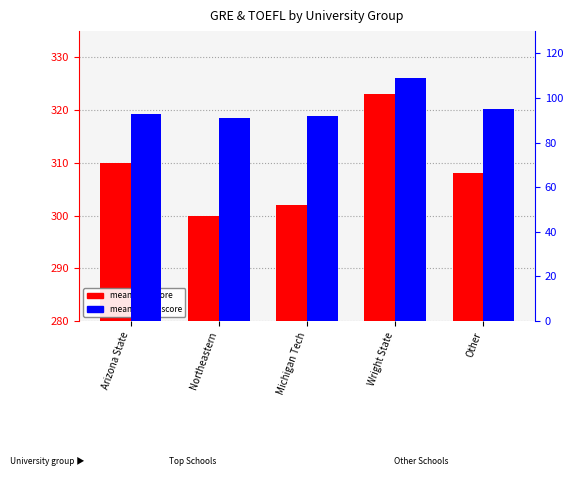

What is the average value of the mean GRE score series?

309